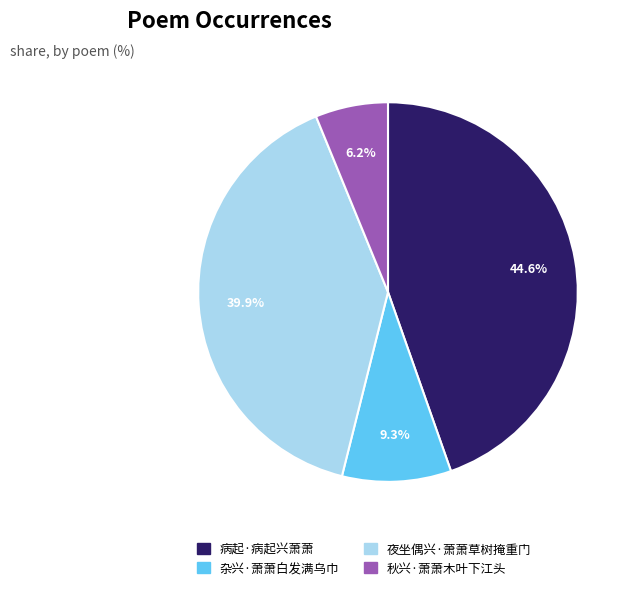

Rank the categories by value from highest to lowest.

病起·病起兴萧萧, 夜坐偶兴·萧萧草树掩重门, 杂兴·萧萧白发满乌巾, 秋兴·萧萧木叶下江头